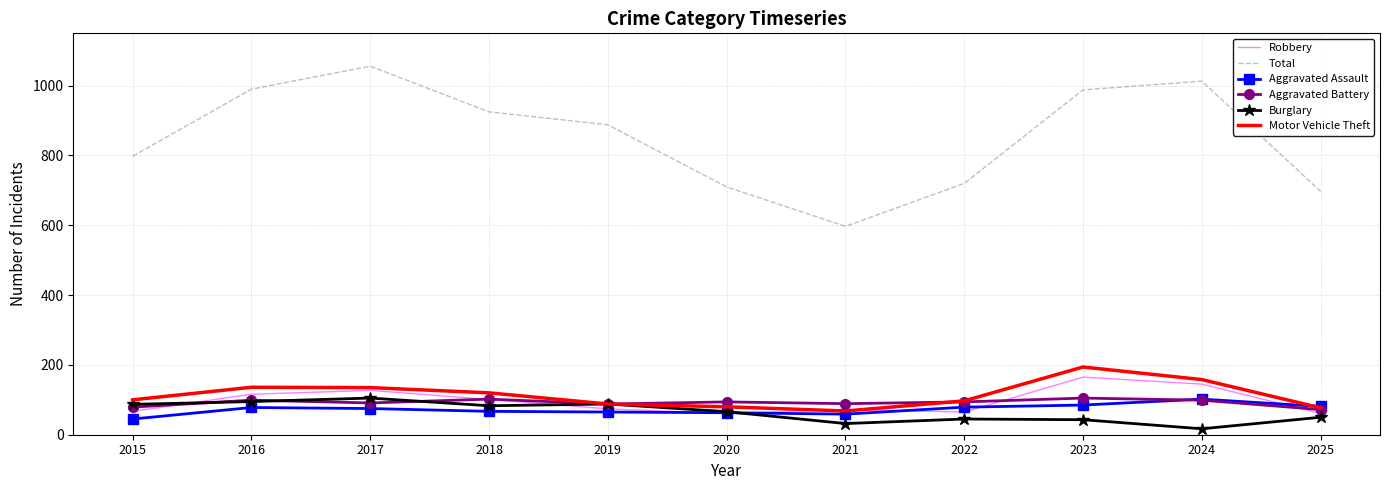

Which label corresponds to the smallest value in the chart?

2024